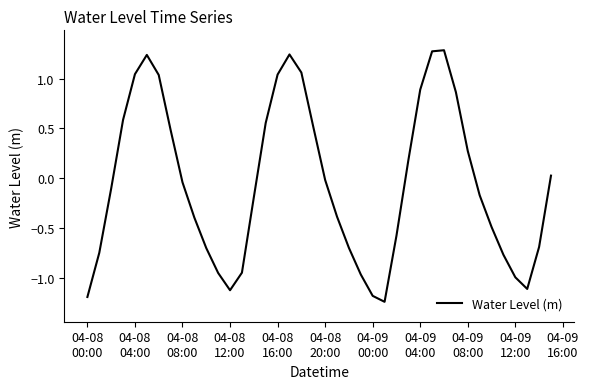

How many lines are shown in the chart?

1